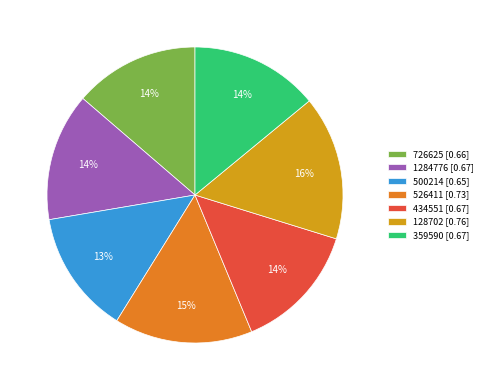

What percentage is the 500214 slice, to the nearest percent?

13%